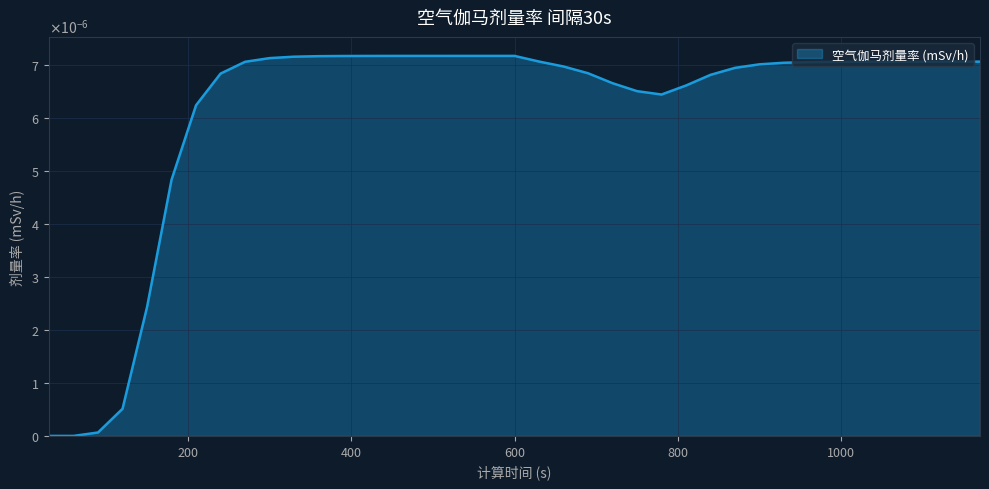

At which category does the data reach its first local peak?

600